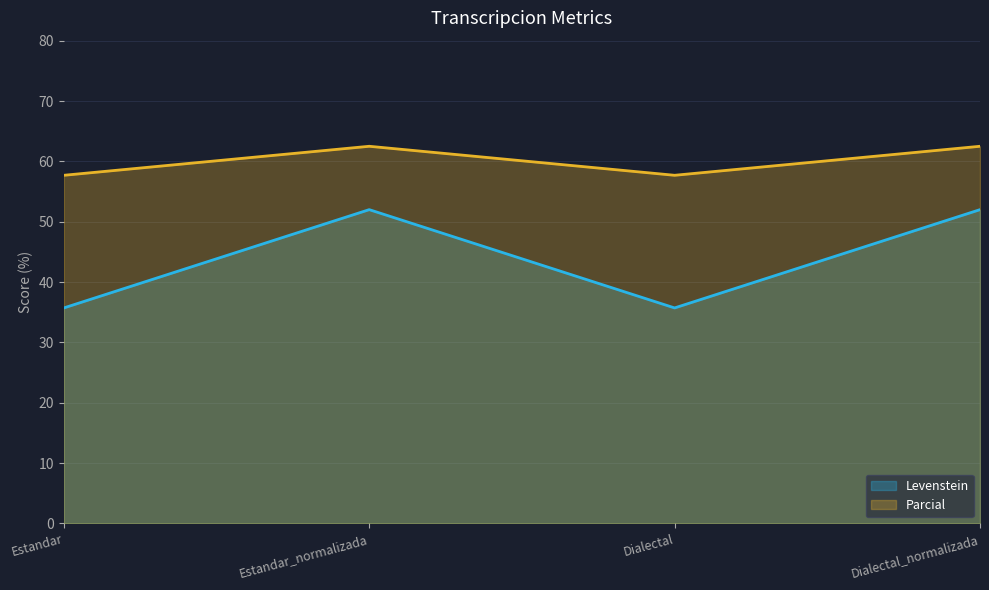

What position from the left is Dialectal_normalizada?

4